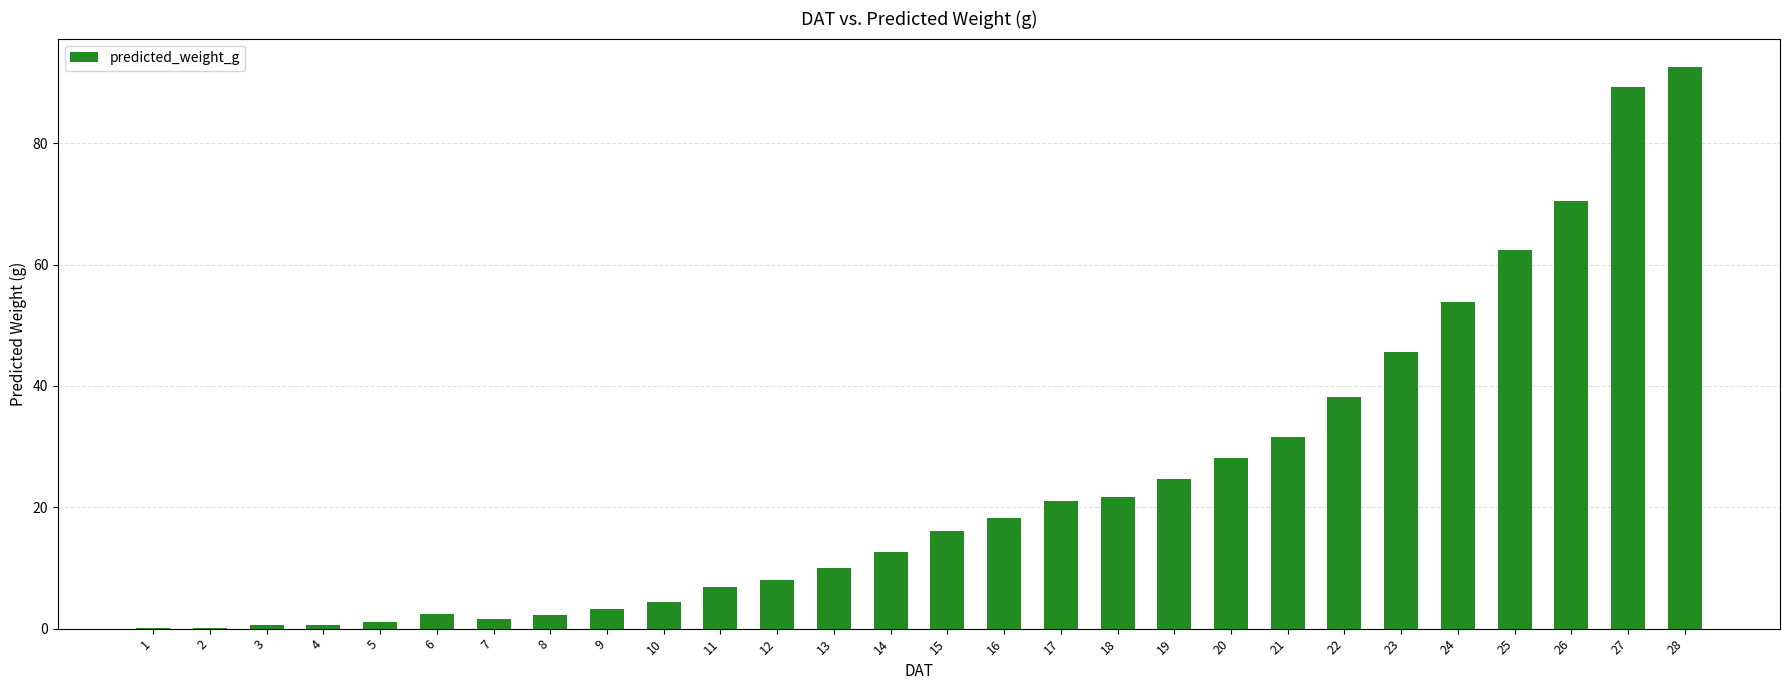

What is the sum of all values?

667.9